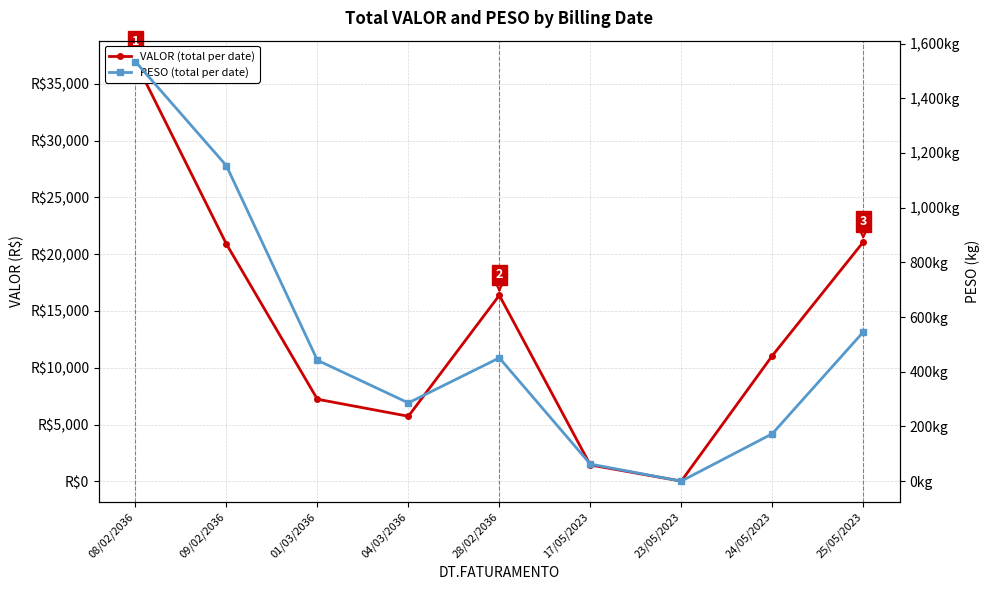

How many data points in PESO (total per date) are above 442?

5